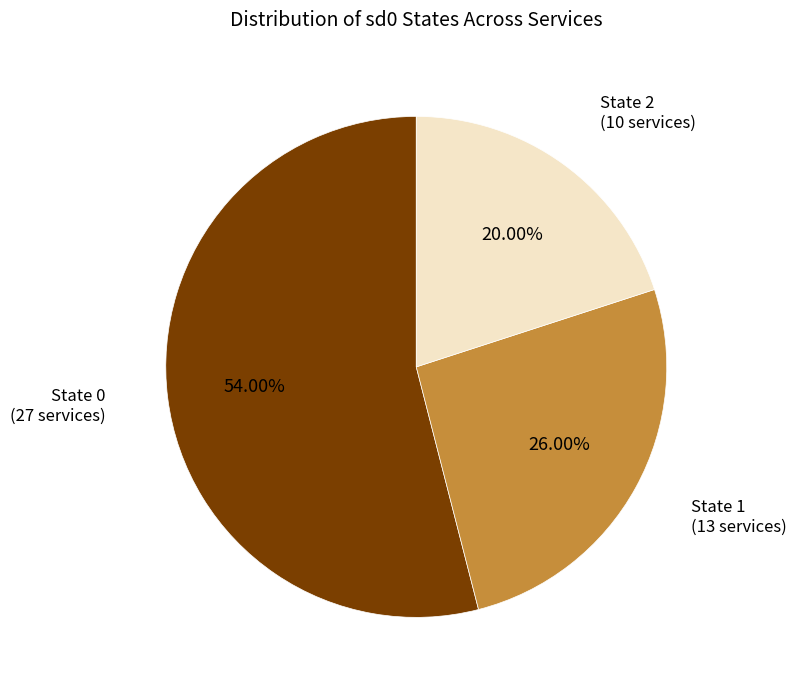

How many slices are in this pie chart?

3